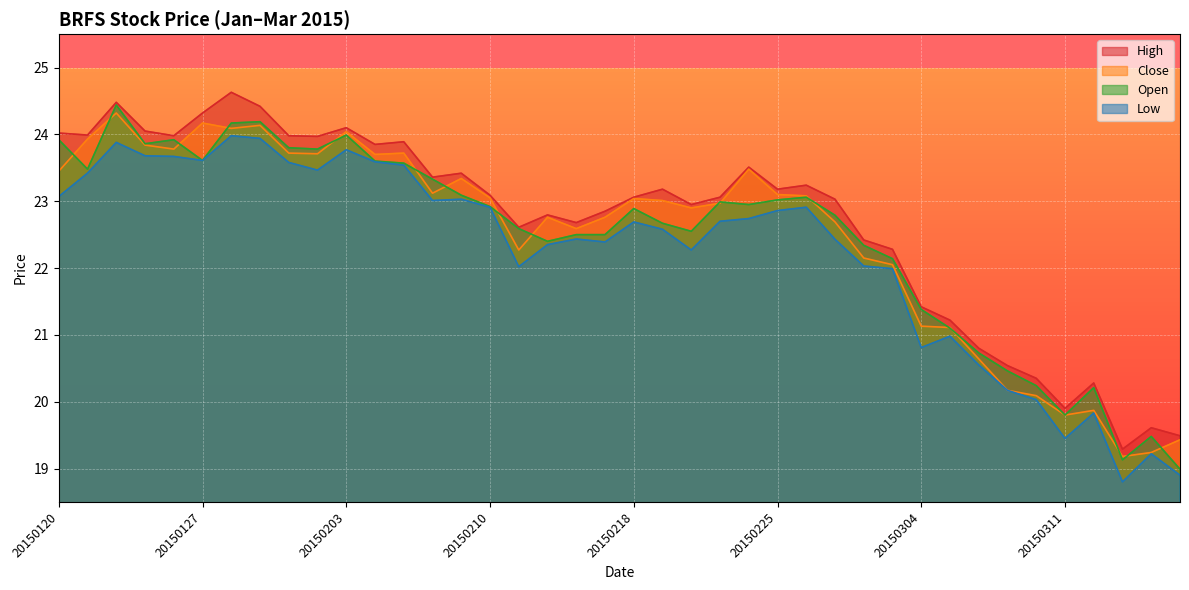

At which category is the sum across all series the highest?

20150122